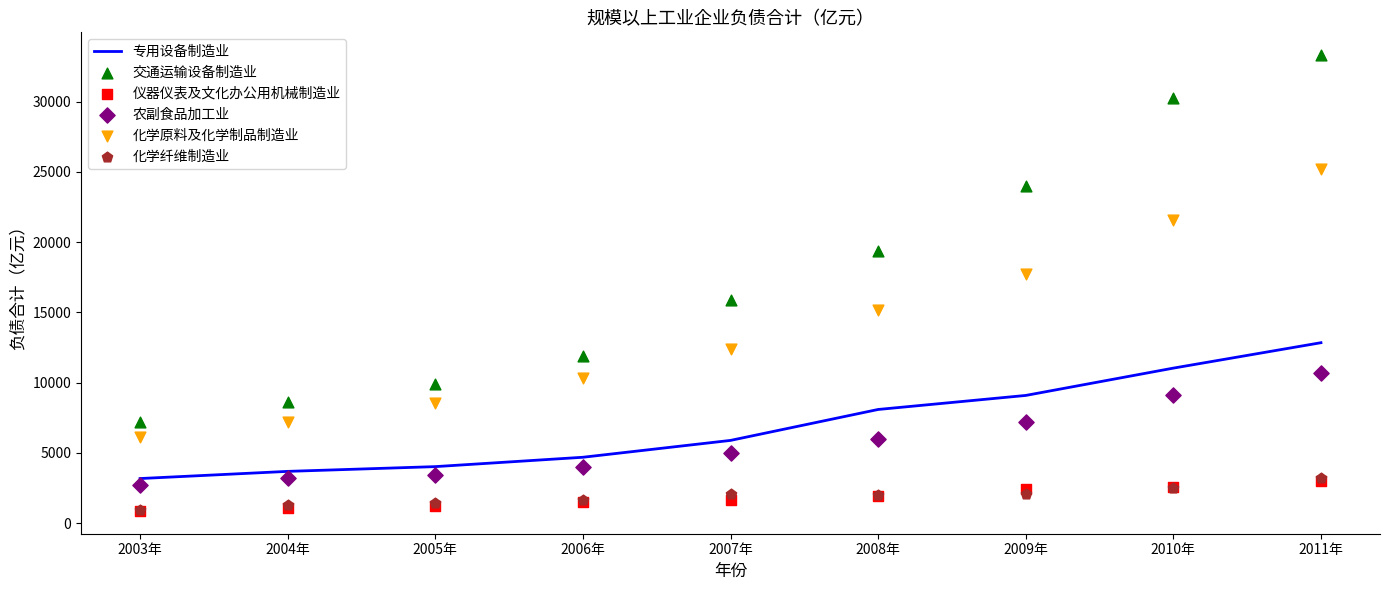

Which series reaches the minimum Y coordinate?

仪器仪表及文化办公用机械制造业